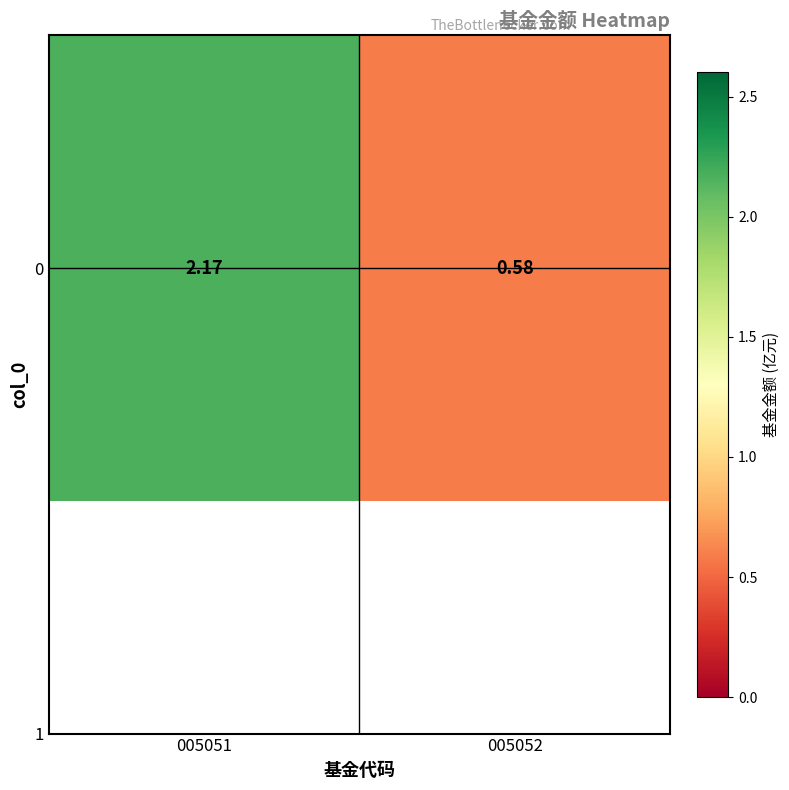

The value at 005052 is 0.6. True or false?

True